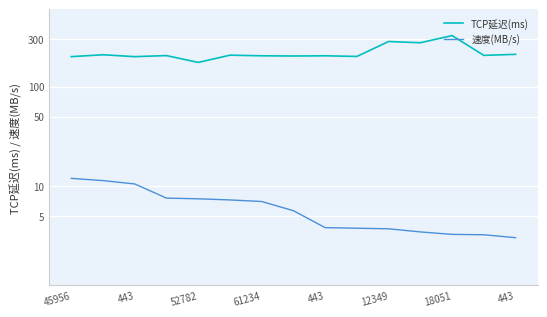

How many interior local valleys does the TCP延迟(ms) series have?

6